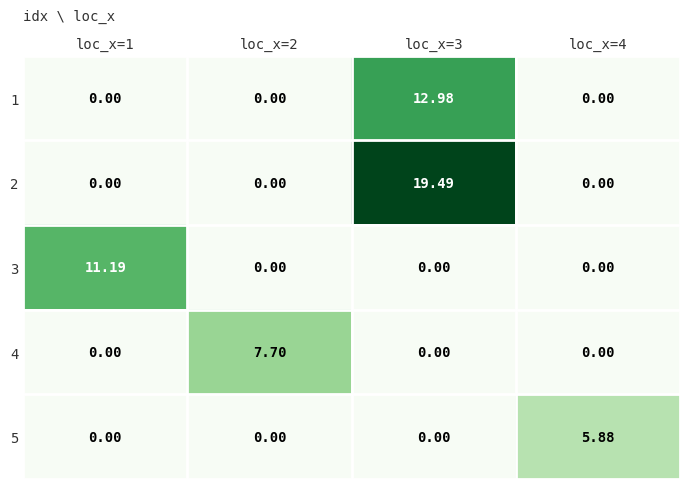

Is the value of 1 at loc_x=4 greater than the value of 3 at loc_x=1?

No